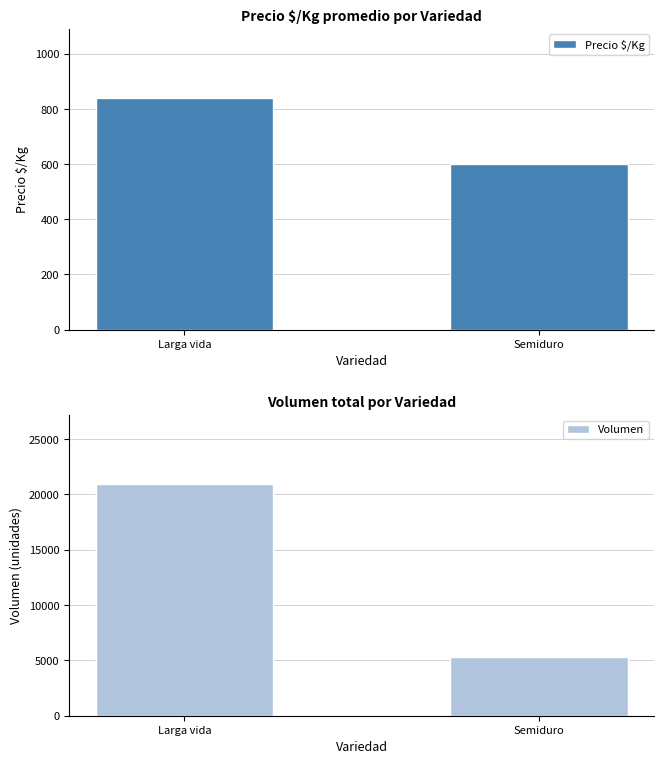

At which label does Precio $/Kg first exceed 839?

Larga vida